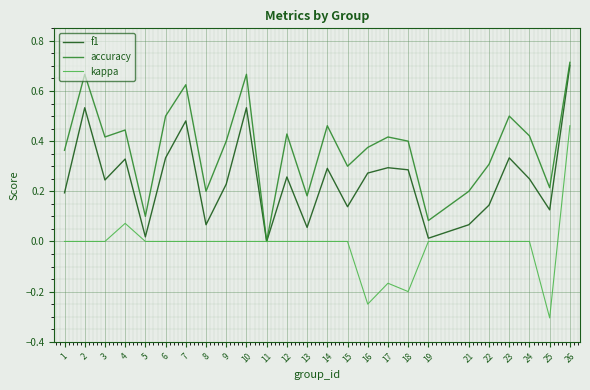

Rank the series by their average value, from highest to lowest.

accuracy, f1, kappa